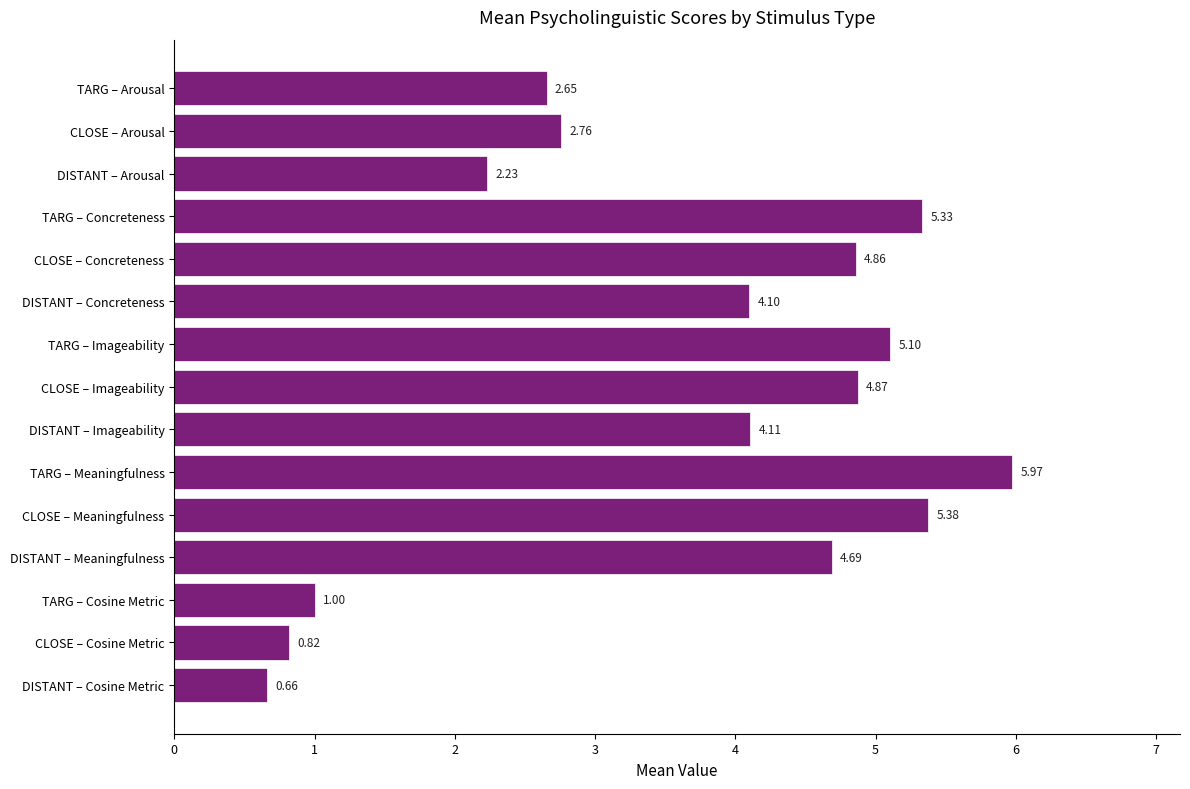

What is the ratio of the value at DISTANT – Concreteness to the value at TARG – Cosine Metric?

4.1